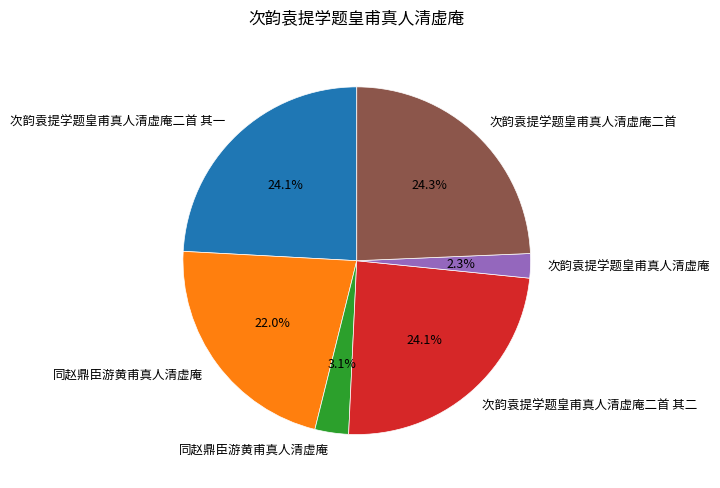

Does any single category account for the majority?

No